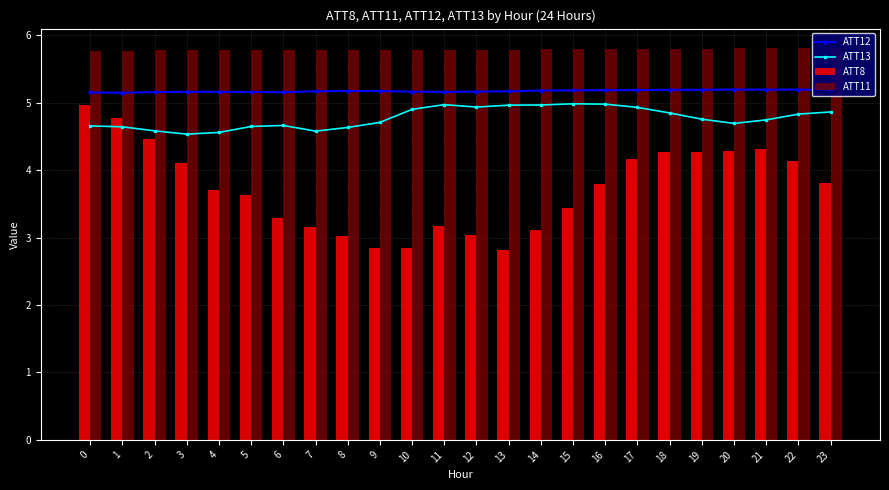

Where is ATT13 nearest to the value 4?

3